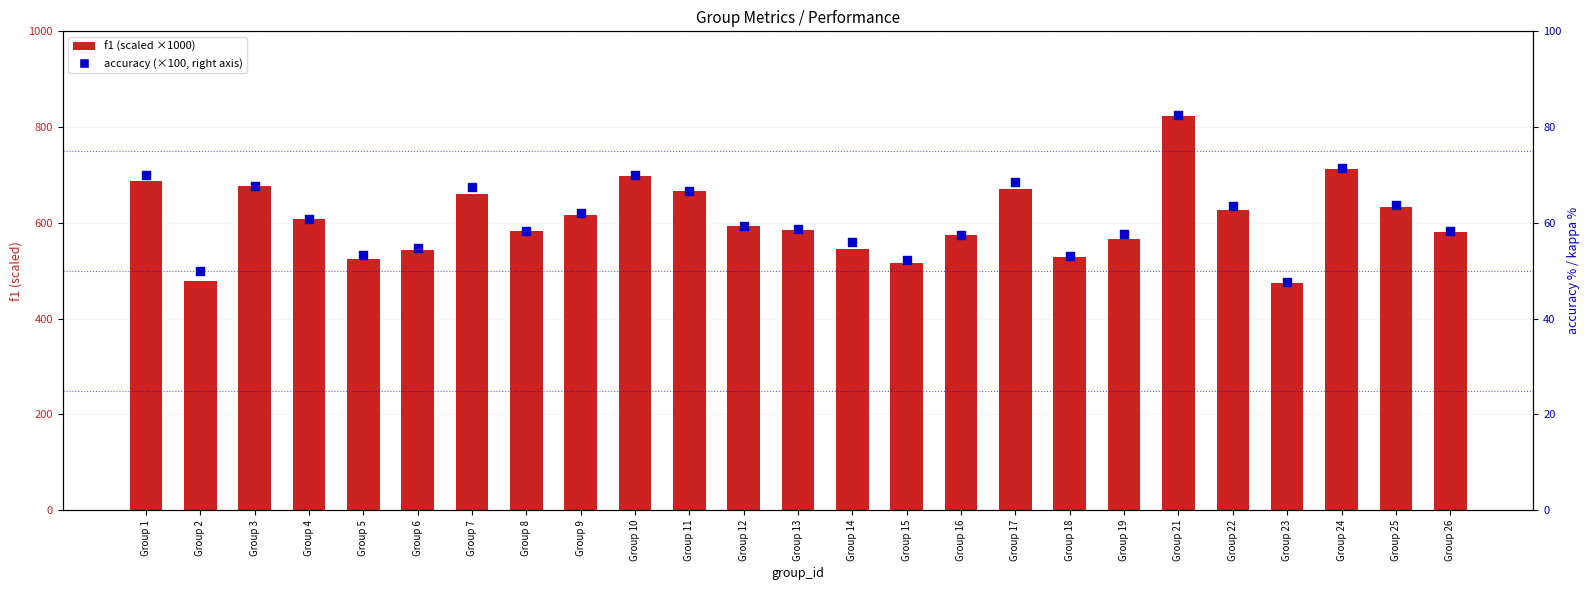

At which category is the sum across all series the highest?

Group 21